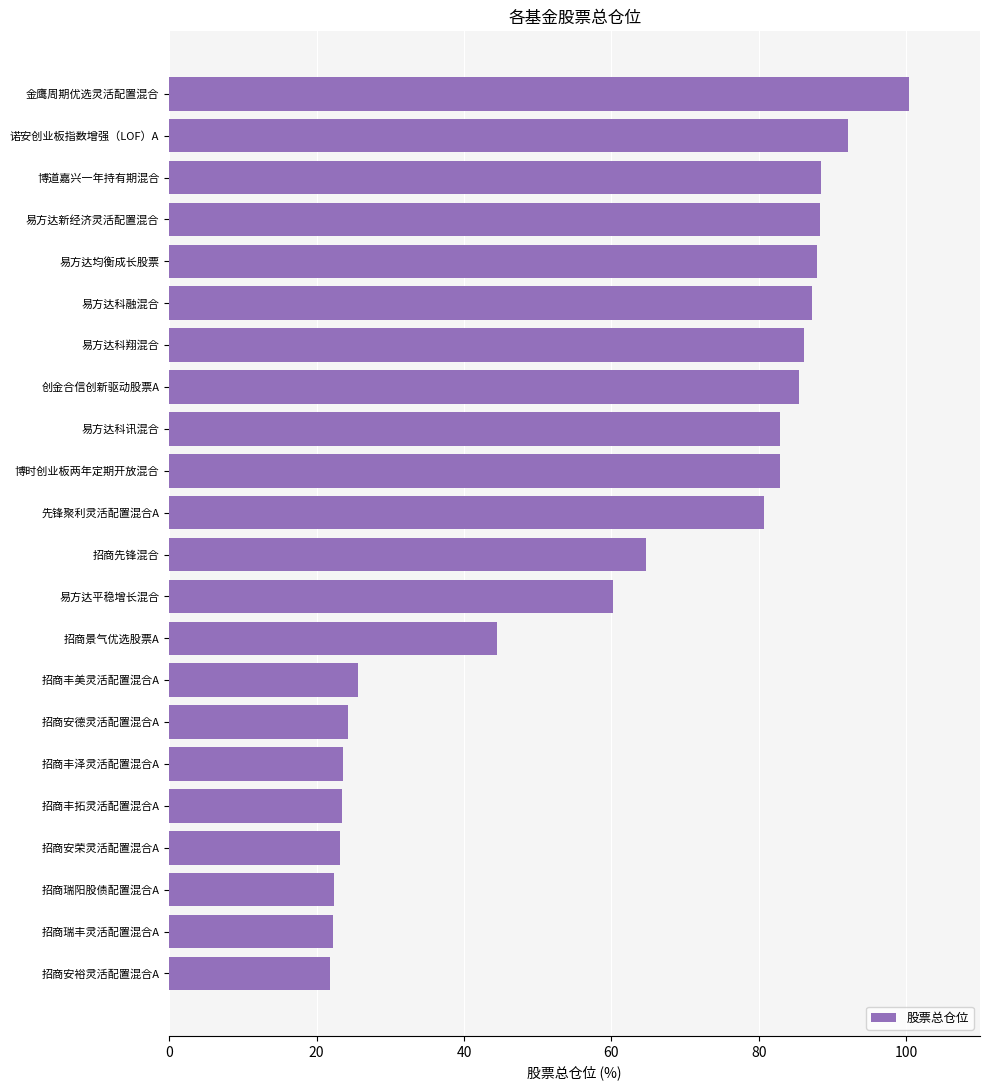

Count the number of categories in the chart.

22